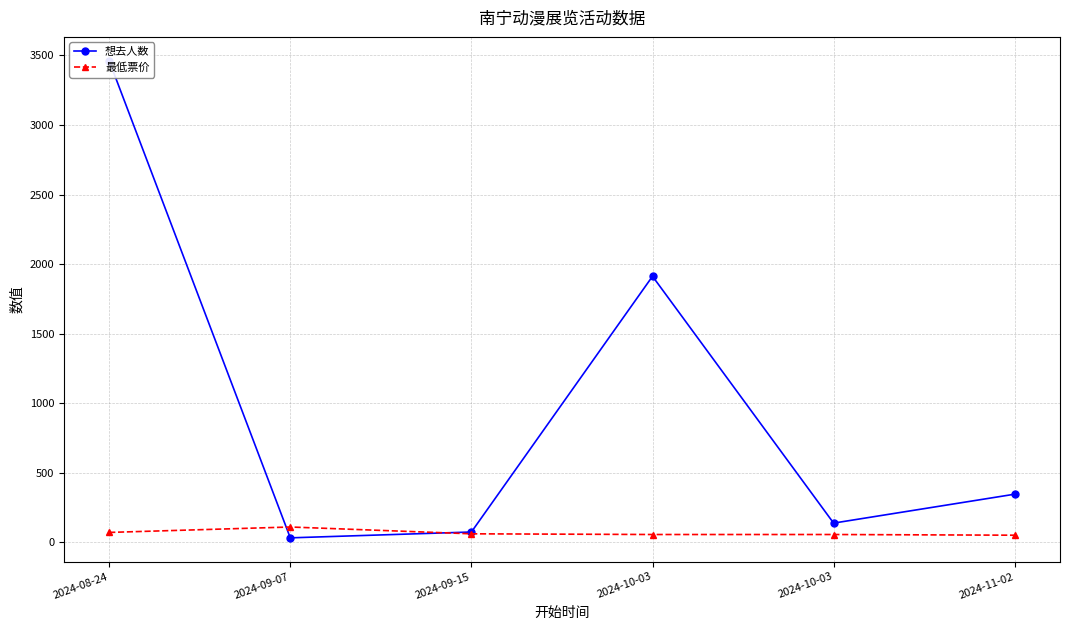

True or false: 最低票价 has more than 1 interior local peaks.

False